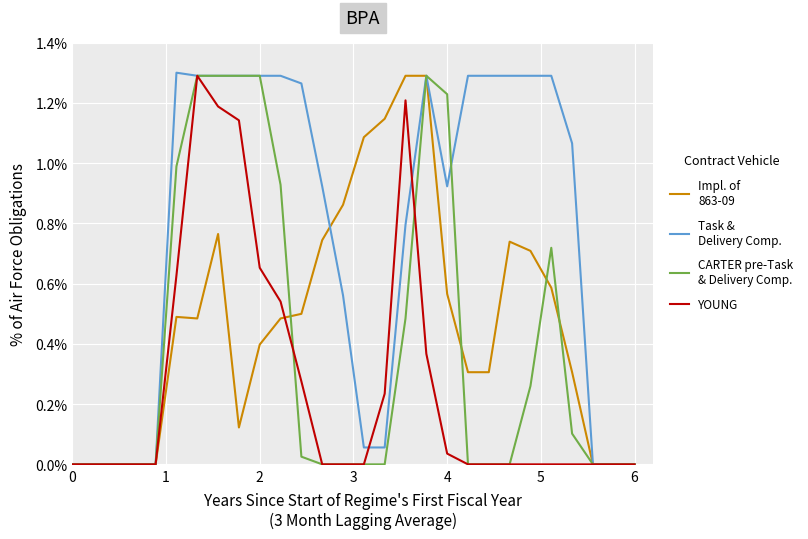

True or false: YOUNG has a value of 0.0 at 5.

False